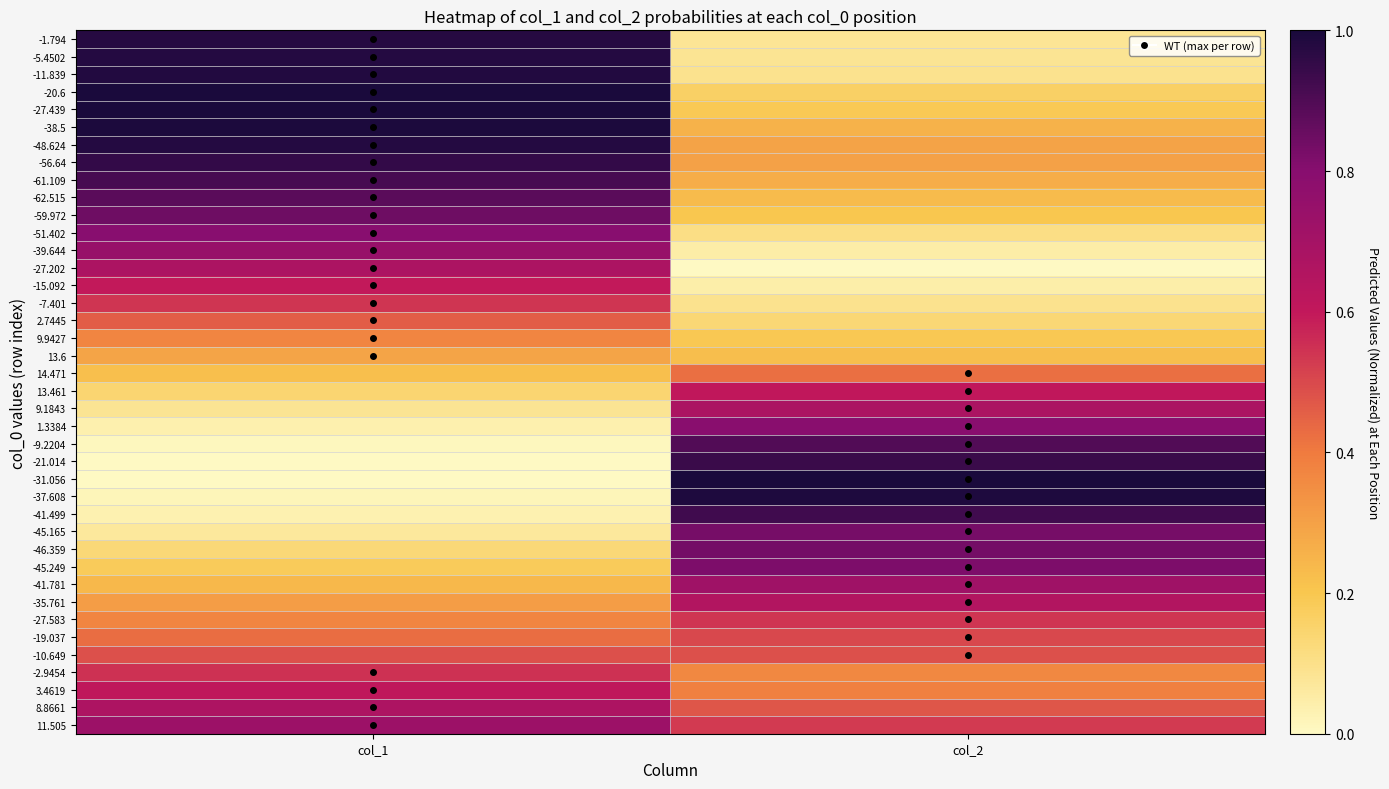

Which has a higher value, col_1 or col_2?

col_1